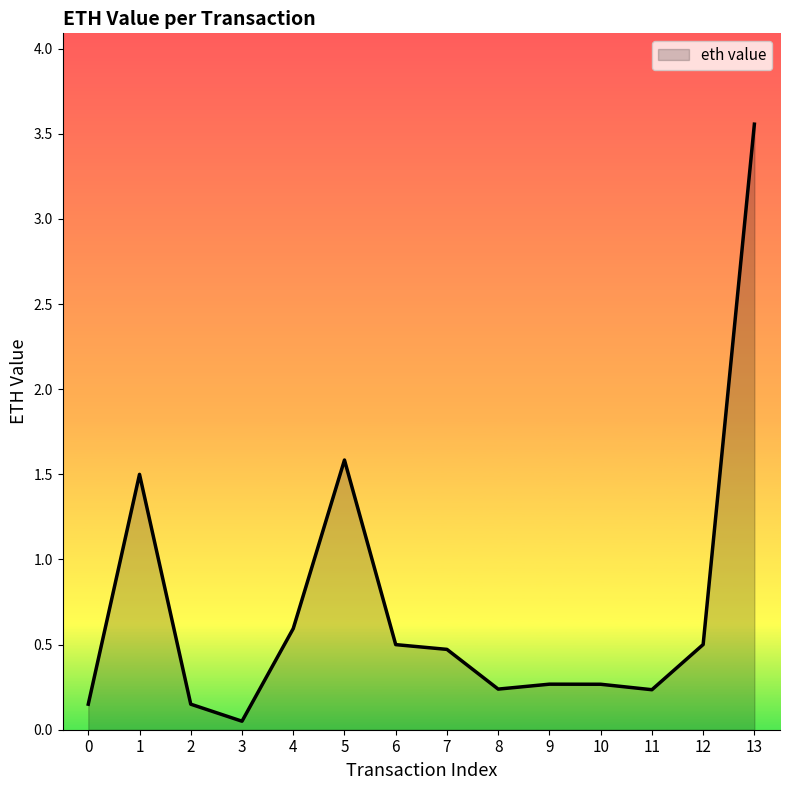

What value does the data have at 7?

0.5